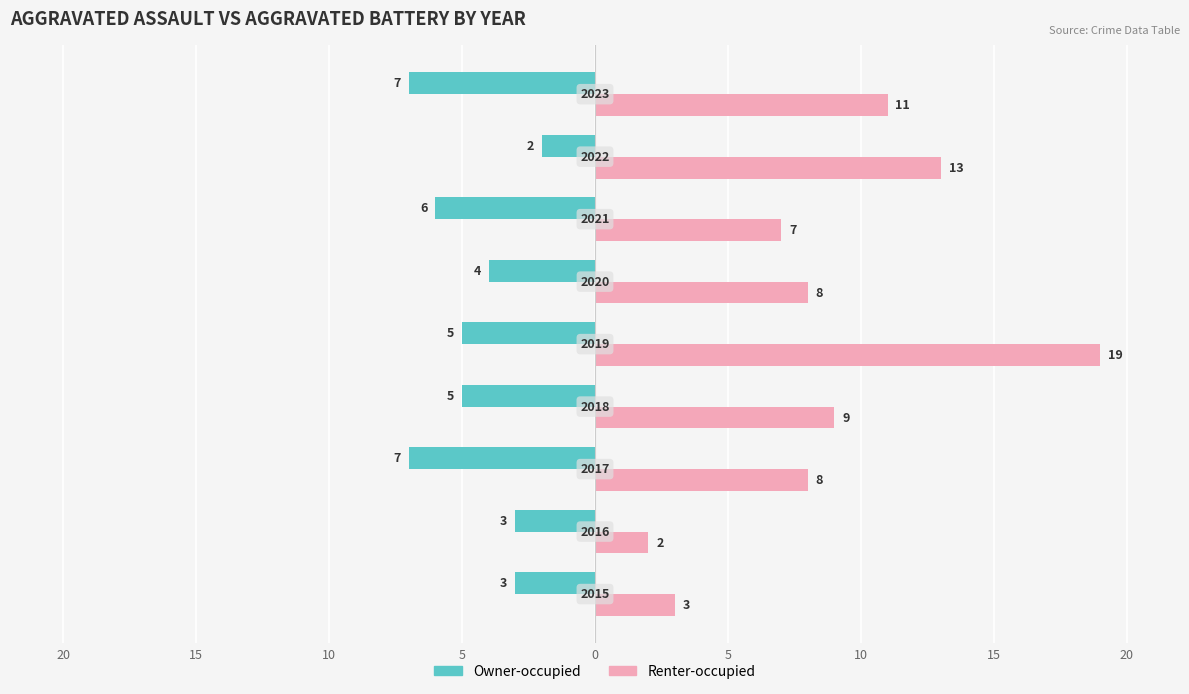

Rank the series by their average value, from lowest to highest.

Owner-occupied, Renter-occupied